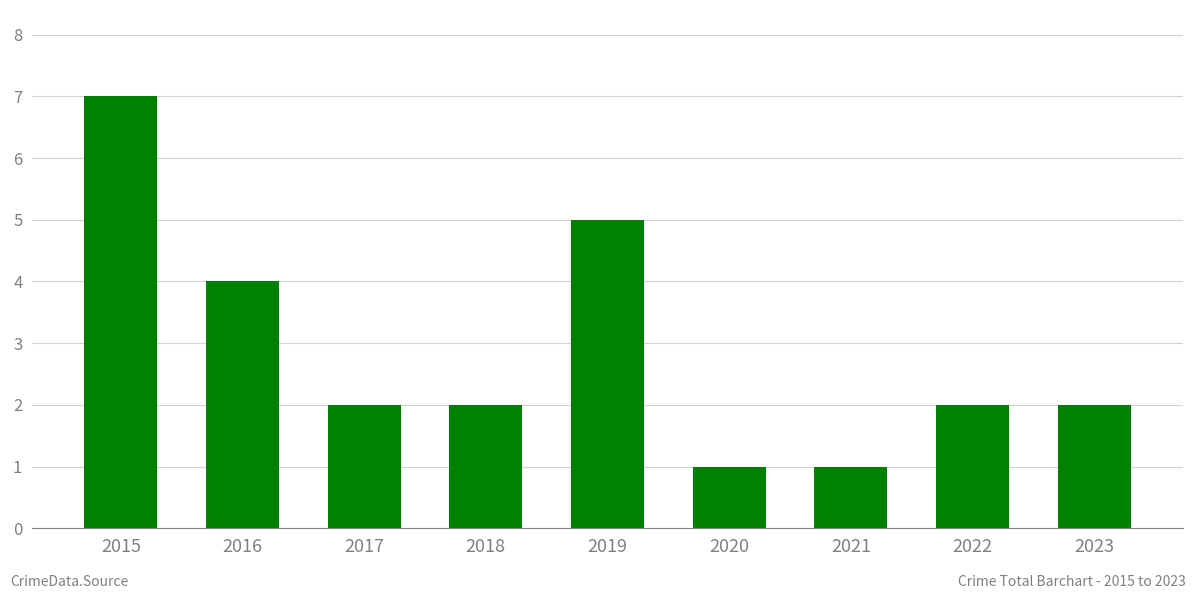

Which category has the highest value across all series?

2015